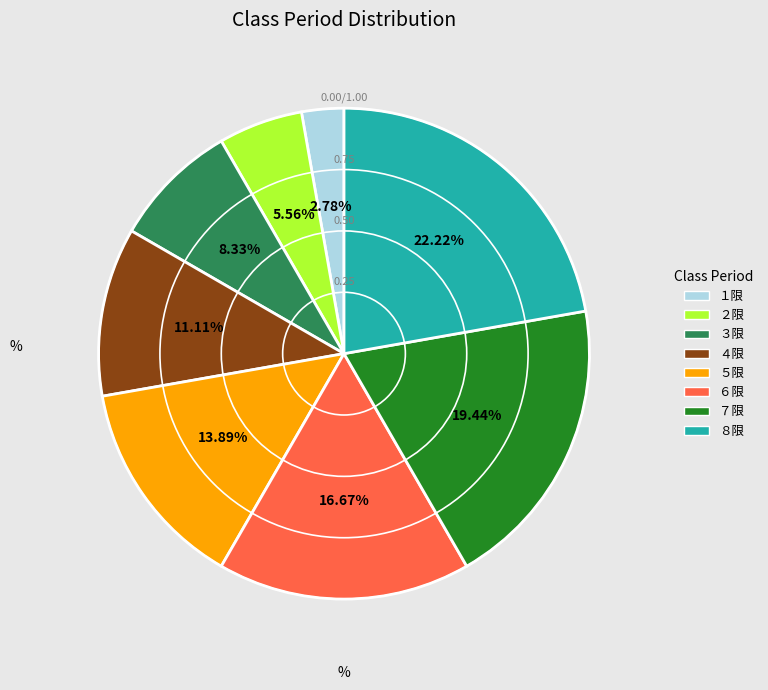

Does ６限 represent more than half of the total?

No